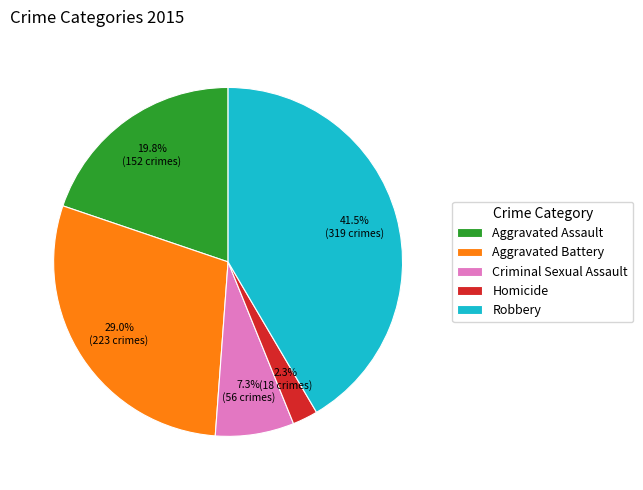

Rank the categories by value from highest to lowest.

Robbery, Aggravated Battery, Aggravated Assault, Criminal Sexual Assault, Homicide